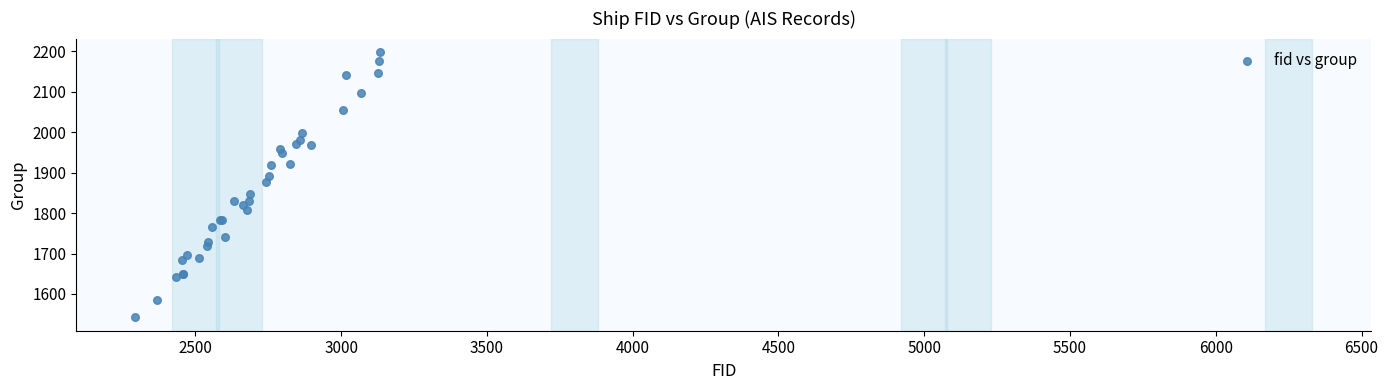

What Y value in the scatter plot is closest to 1870?

1878